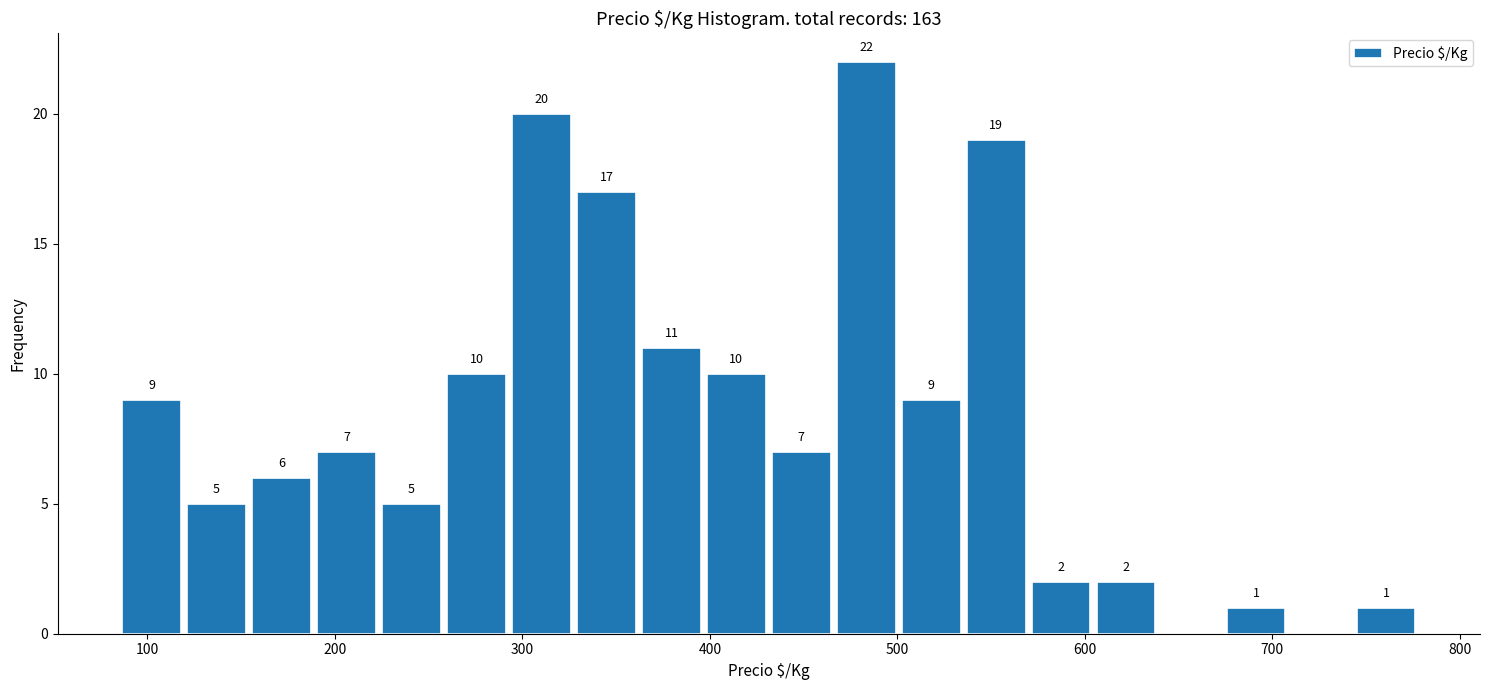

Around what value on the x-axis is the tallest bar? Give the approximate position of its centre, as read against the axis.

480